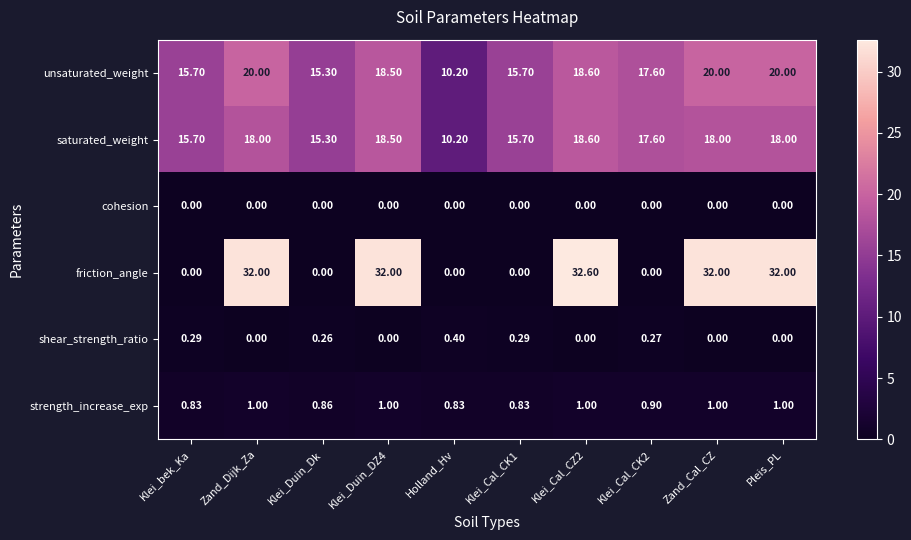

List the series in order of their peak value, highest first.

friction_angle, unsaturated_weight, saturated_weight, strength_increase_exp, shear_strength_ratio, cohesion